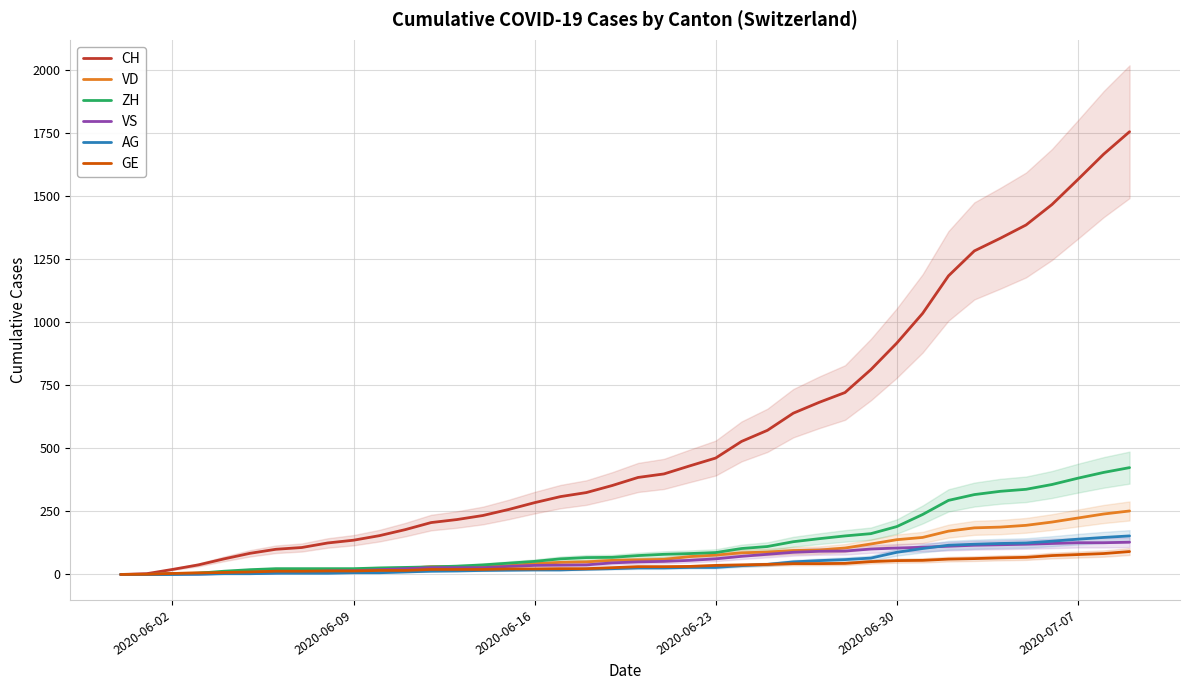

How many times do GE and ZH cross each other?

1